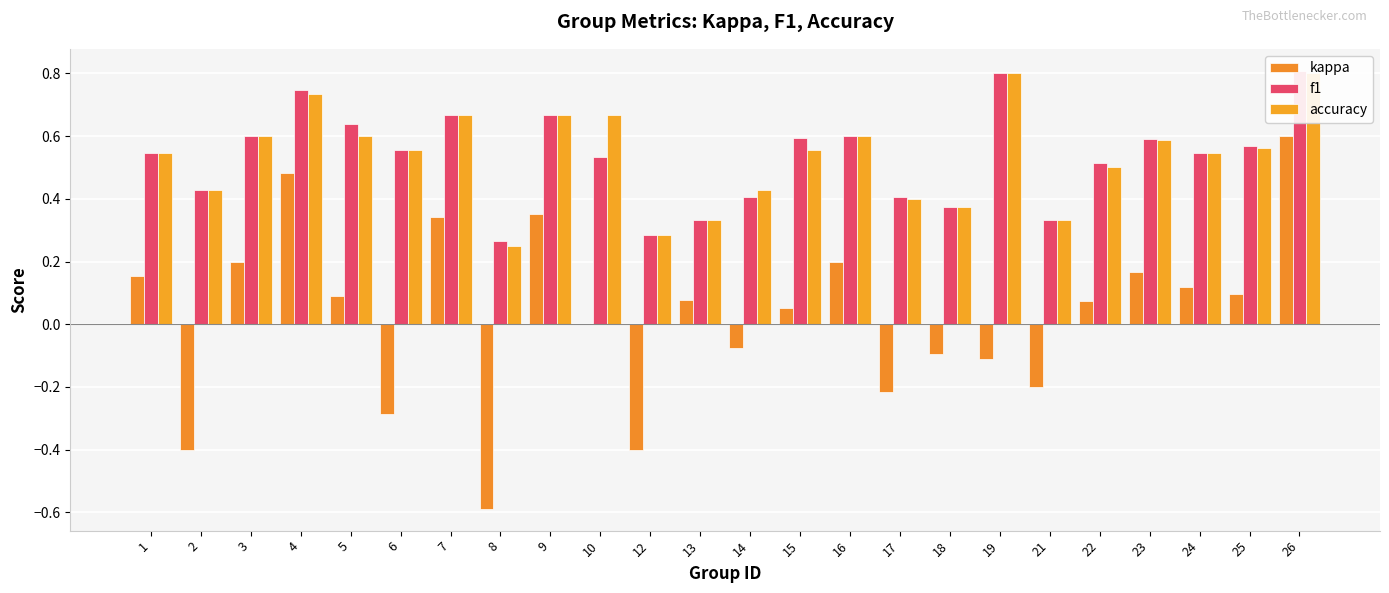

True or false: accuracy has a value of 0.7 at 1.

False